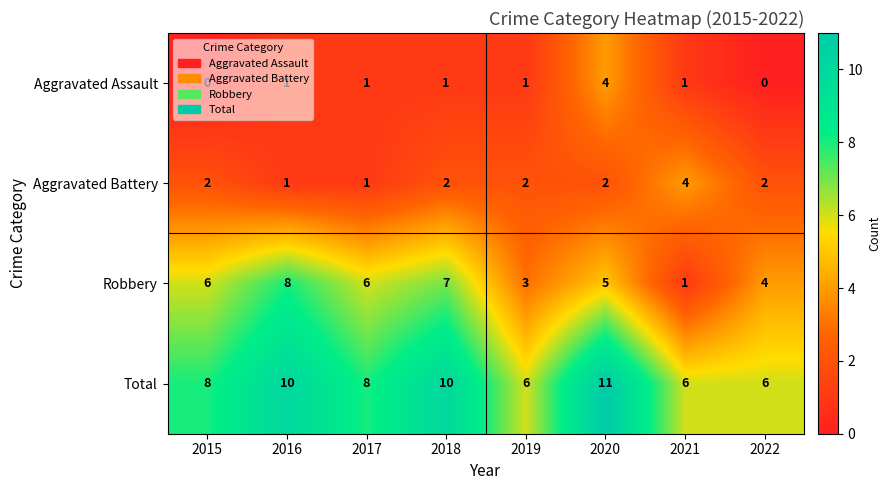

At which label is Robbery closest to 4?

2022